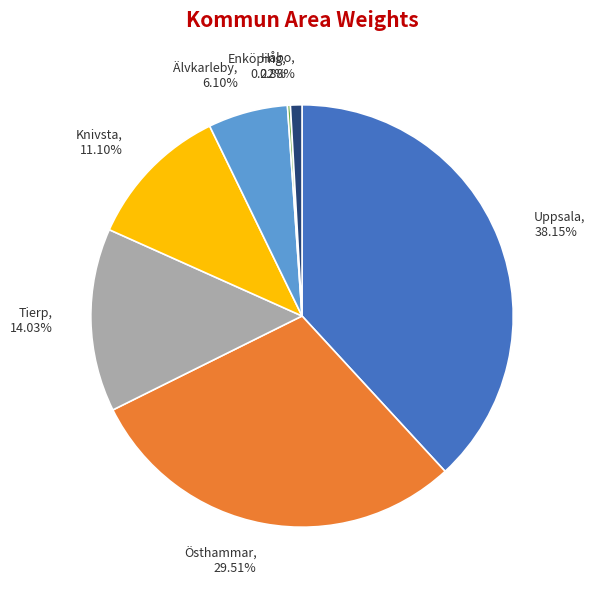

Which category has the biggest portion of the pie?

Uppsala